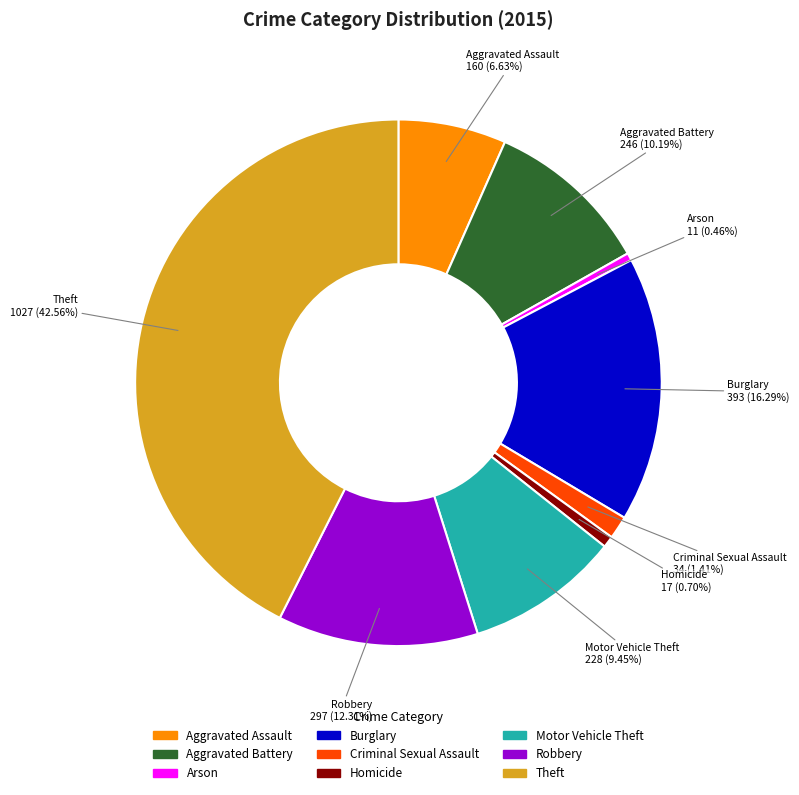

Do Criminal Sexual Assault and Motor Vehicle Theft together represent more than half of the pie?

No